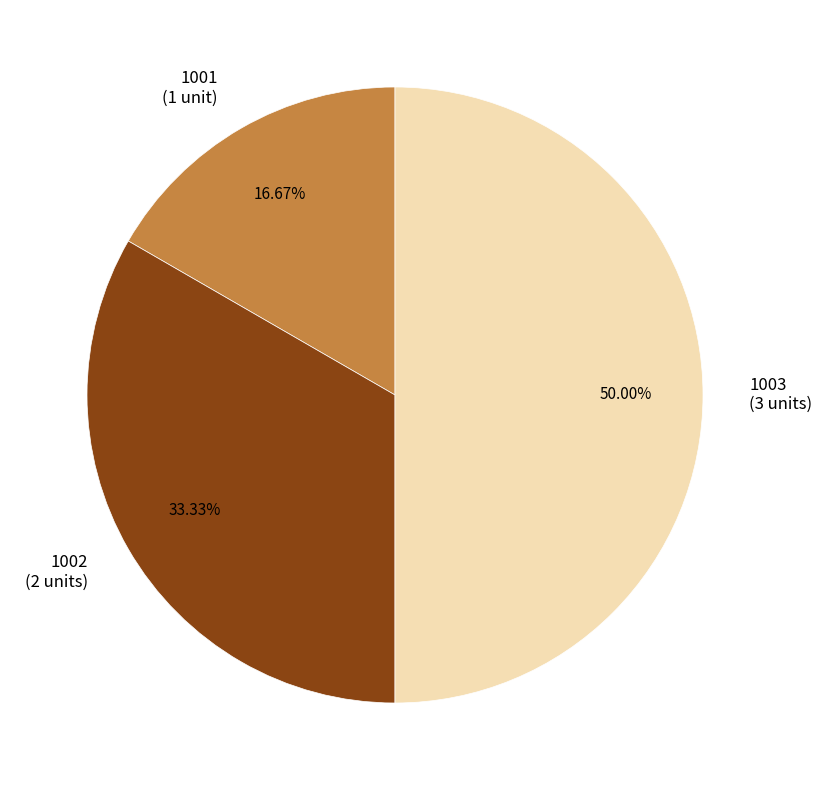

How many slices are in this pie chart?

3